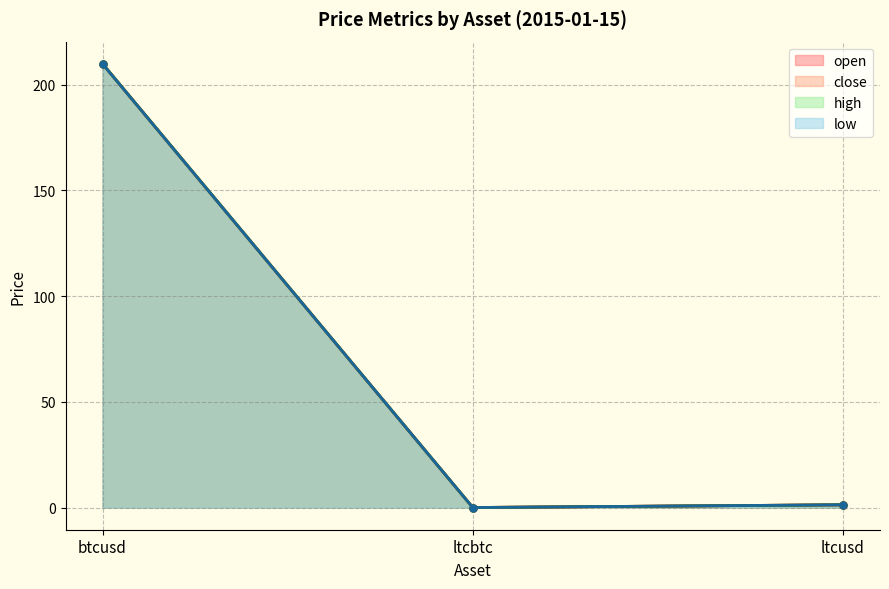

Is the value of high at ltcbtc greater than the value of low at ltcbtc?

Yes